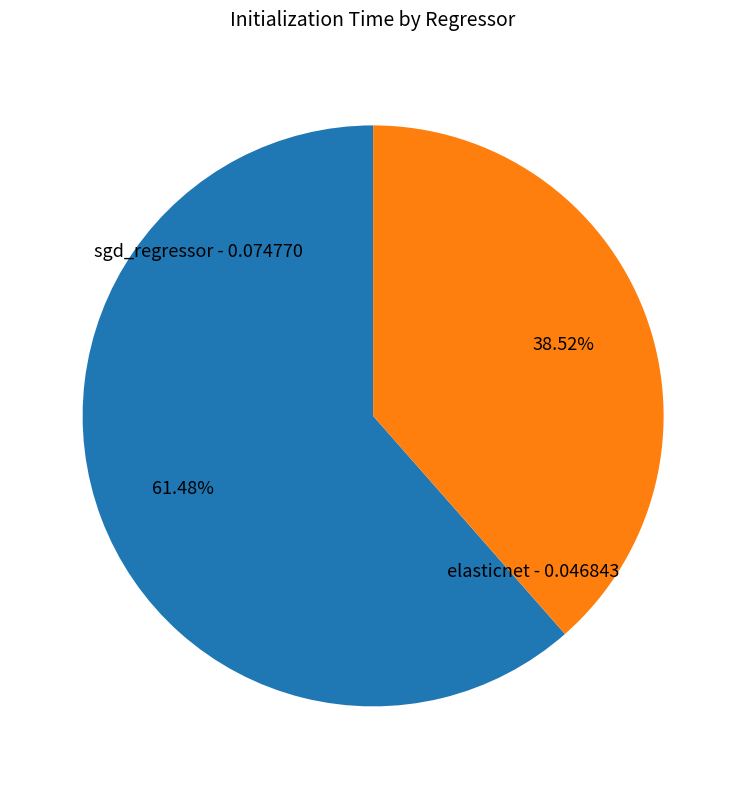

Does any single category account for the majority?

Yes